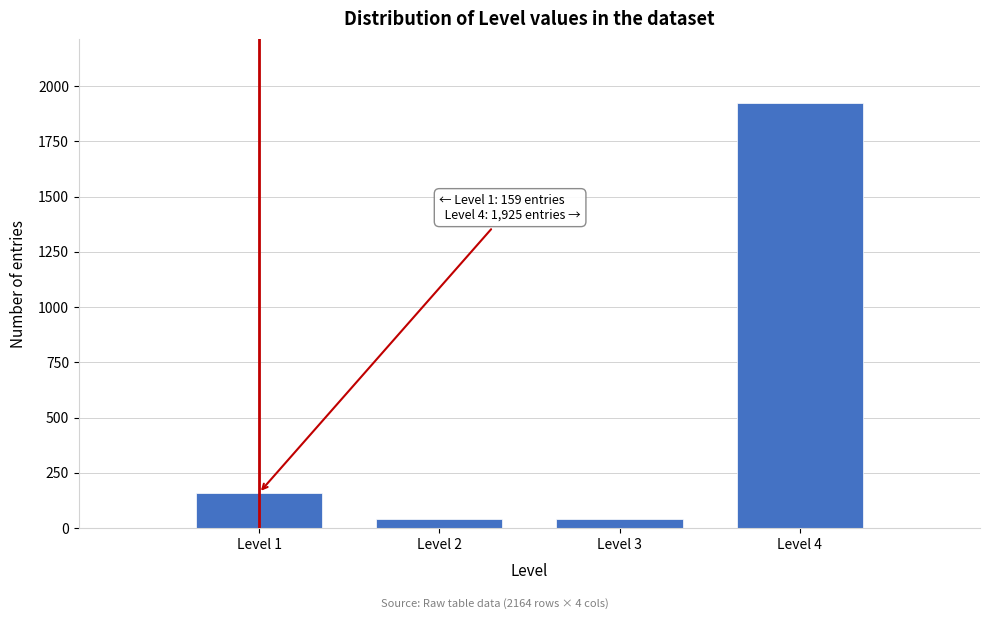

Reading left to right, what are all the values shown in this chart?

159	40	40	1925